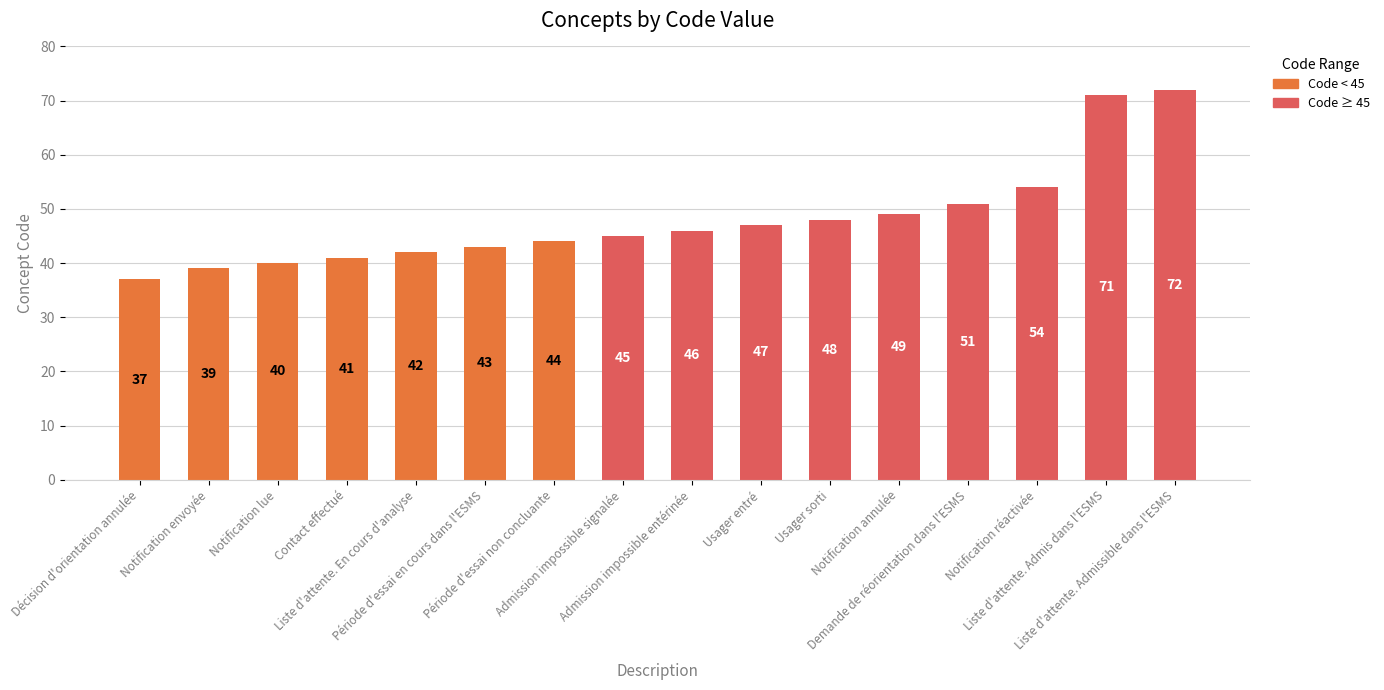

Reading left to right, list all the values displayed in this chart.

Décision d'orientation annulée=37	Notification envoyée=39	Notification lue=40	Contact effectué=41	Liste d'attente. En cours d'analyse=42	Période d'essai en cours dans l'ESMS=43	Période d'essai non concluante=44	Admission impossible signalée=45	Admission impossible entérinée=46	Usager entré=47	Usager sorti=48	Notification annulée=49	Demande de réorientation dans l'ESMS=51	Notification réactivée=54	Liste d'attente. Admis dans l'ESMS=71	Liste d'attente. Admissible dans l'ESMS=72